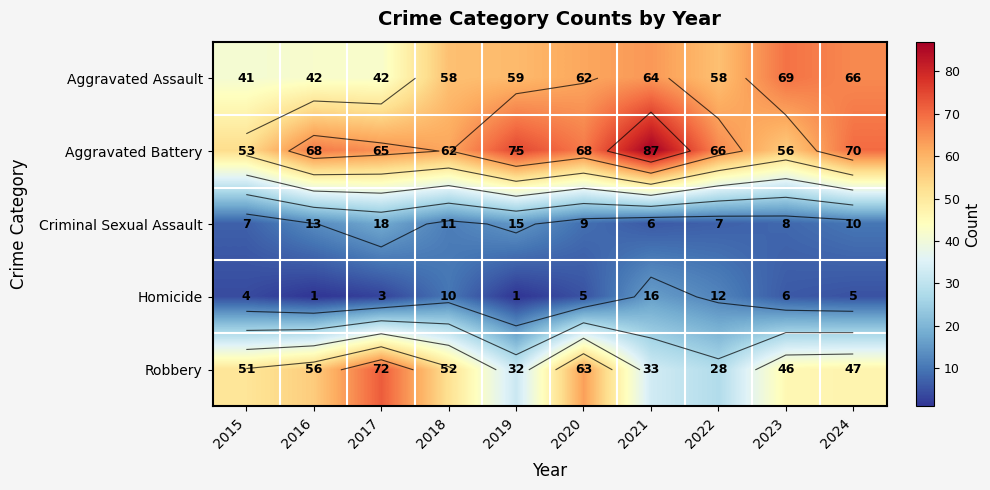

Which series changed the most between 2020 and 2021?

Robbery